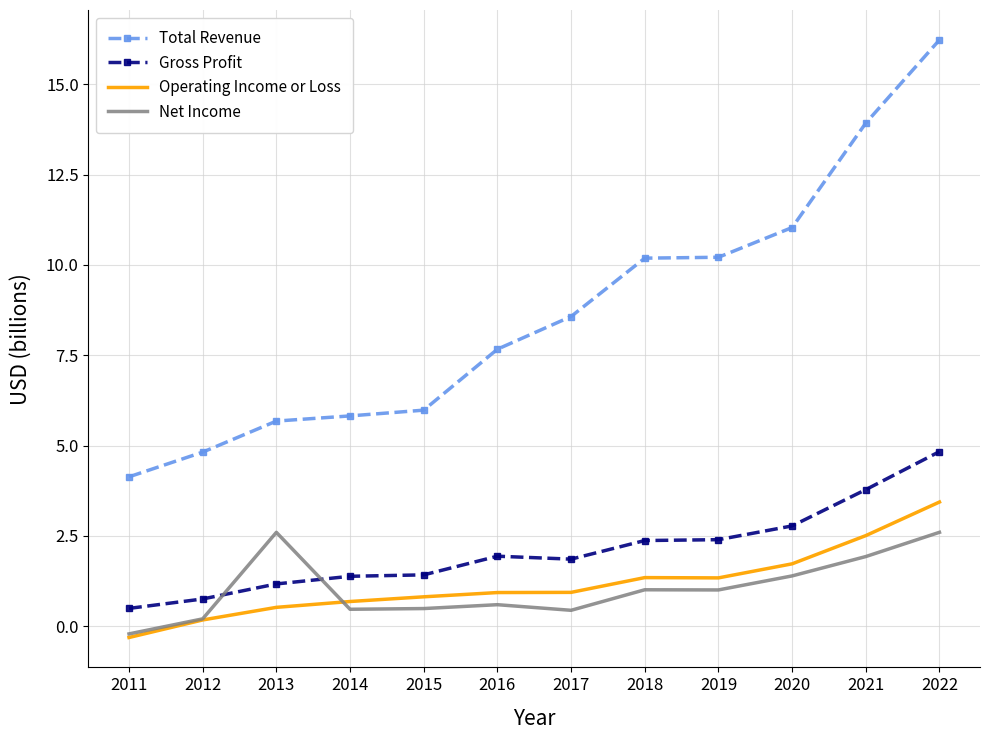

List the series in order of their peak value, lowest first.

Net Income, Operating Income or Loss, Gross Profit, Total Revenue